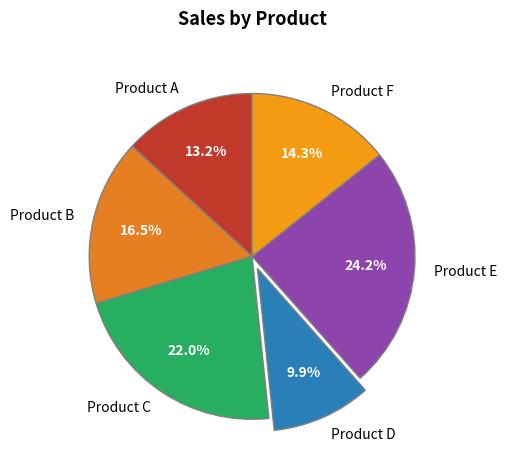

Does any single category account for the majority?

No